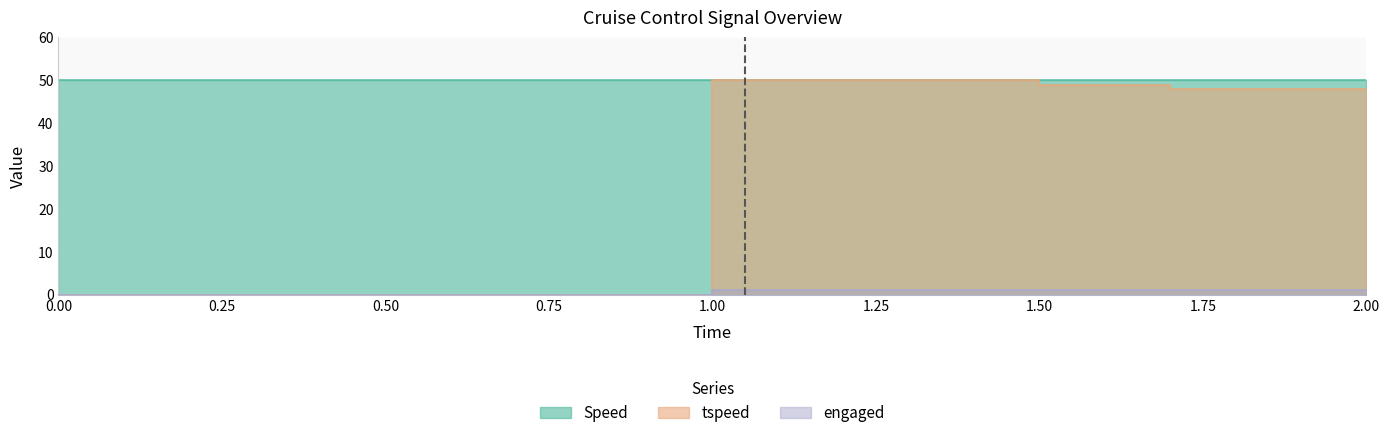

True or false: tspeed has a value of 49 at 1.5.

True